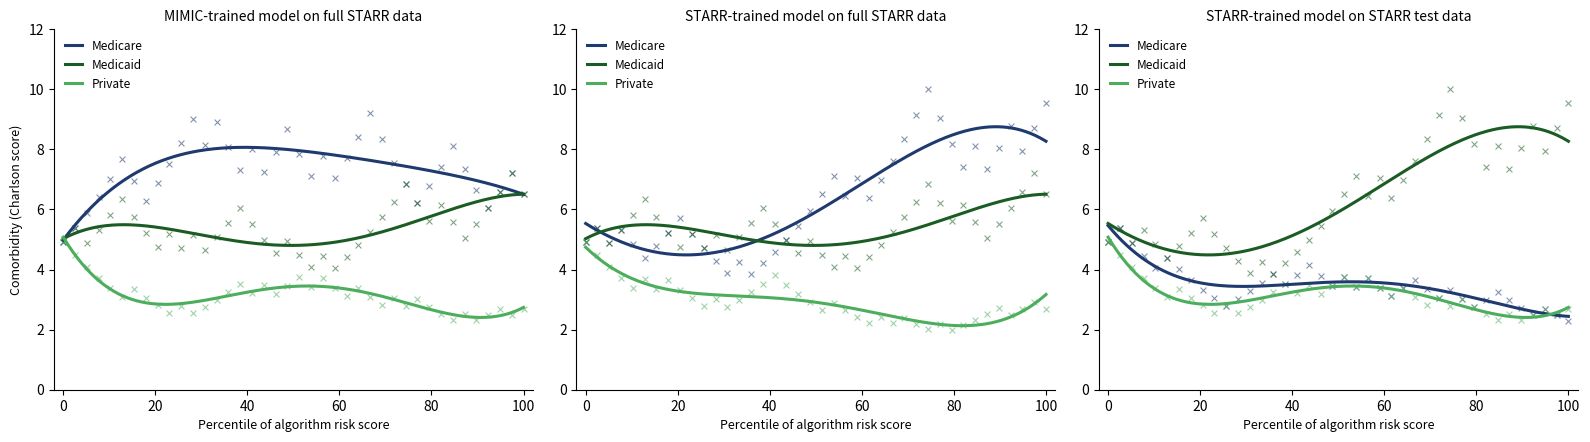

Is the value of Amount at 31 greater than the value of Amount_3 at 32?

No